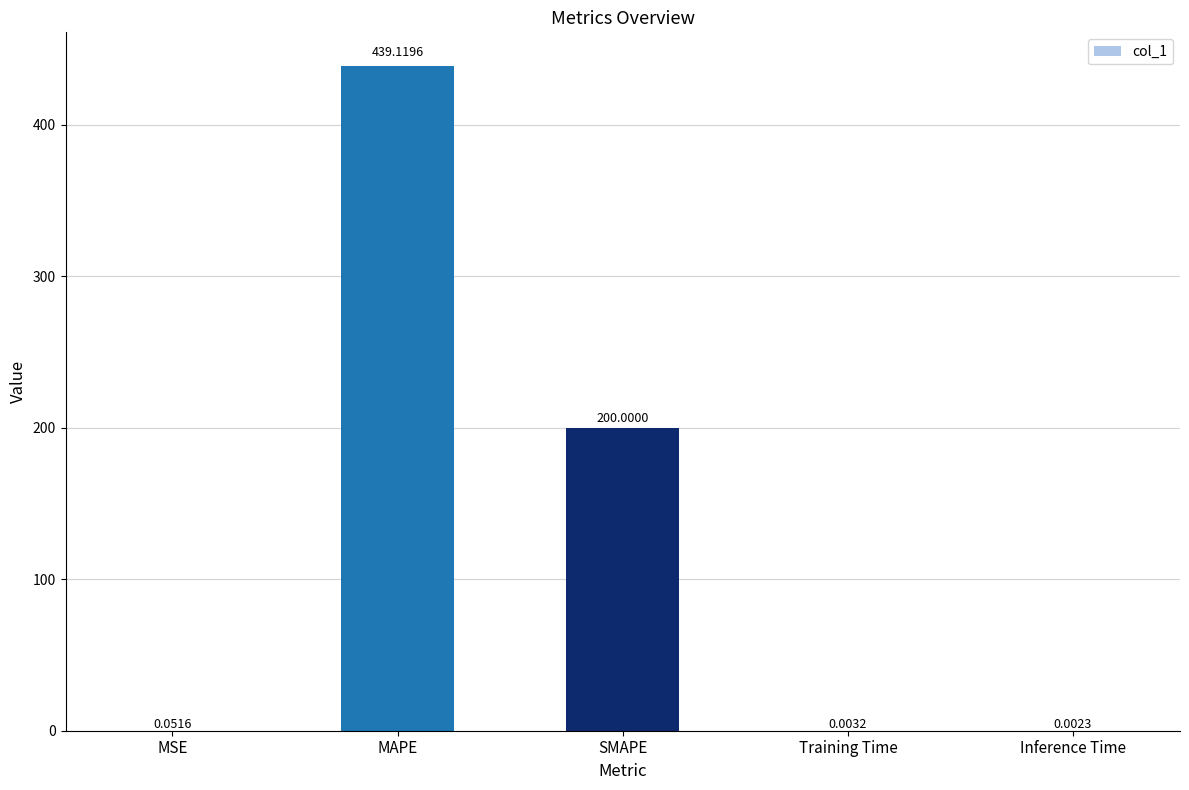

What is the sum of all values?

639.2